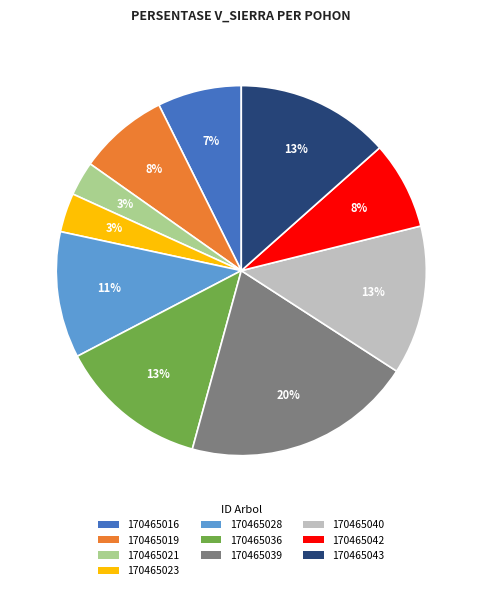

Count the number of slices in the pie.

10